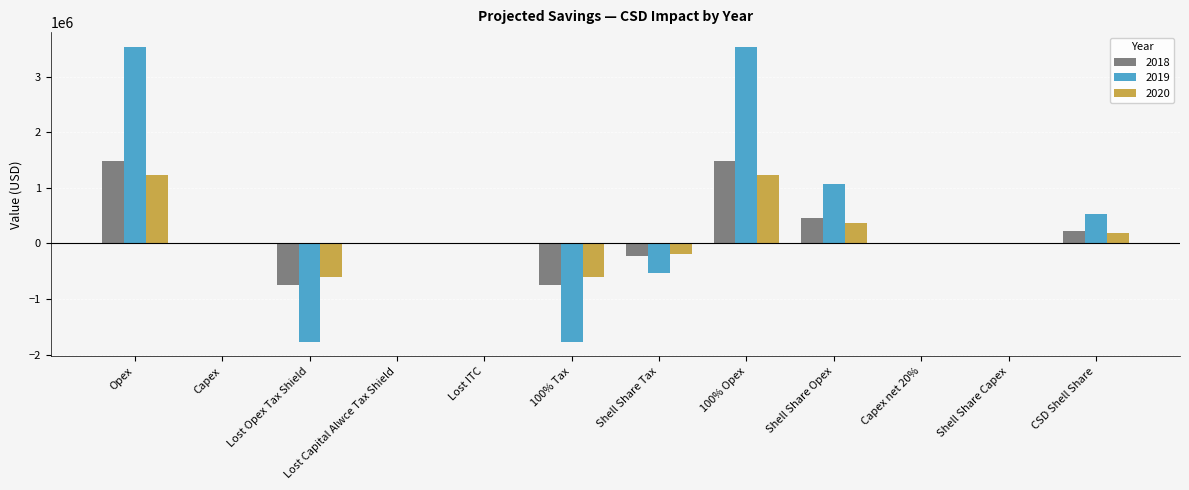

What is the highest value of the 2019 series?

3535515.0